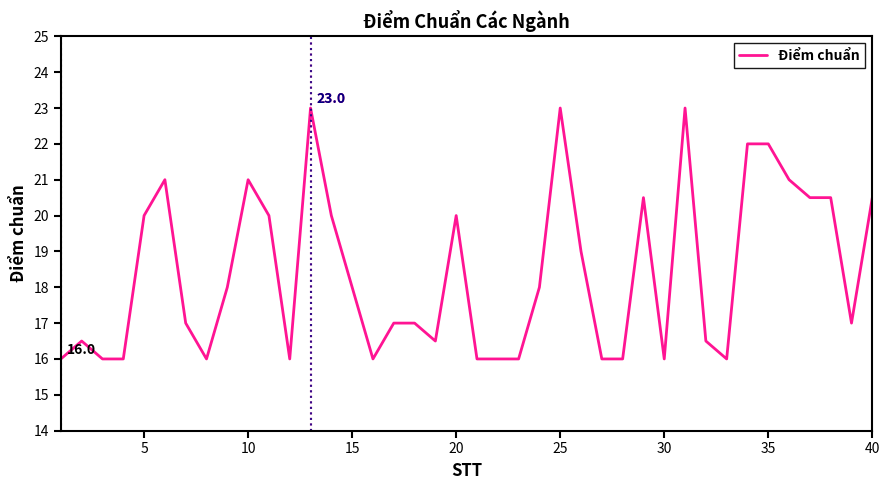

What is the difference between the maximum and minimum values?

7.0